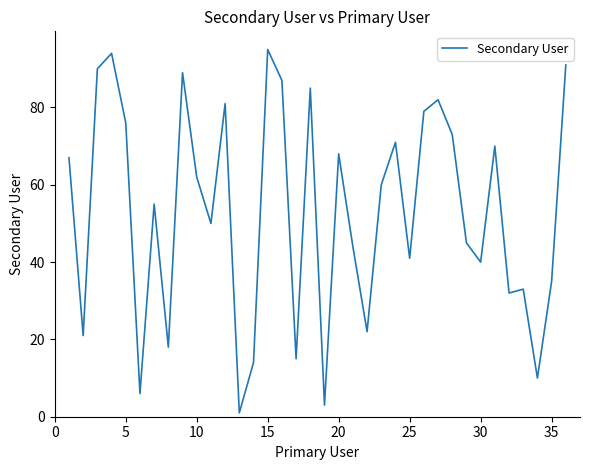

What is the difference between the maximum and minimum values?

94